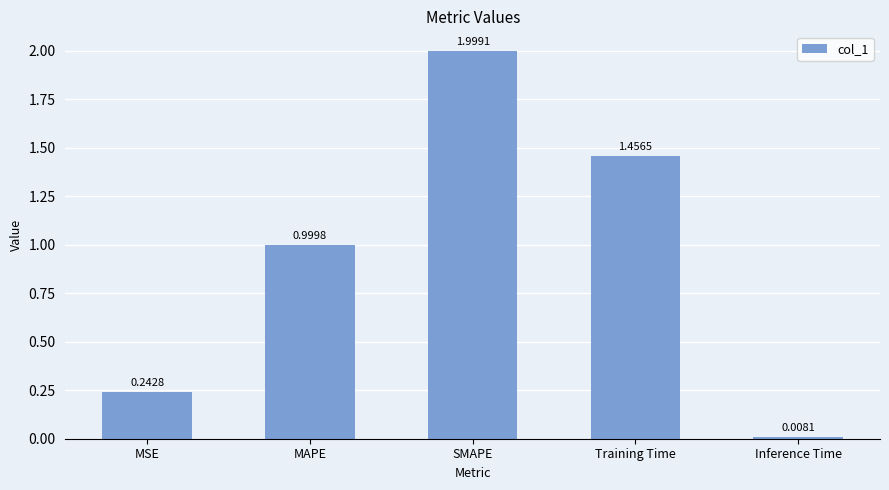

What is the label of the 5th bar from the left?

Inference Time